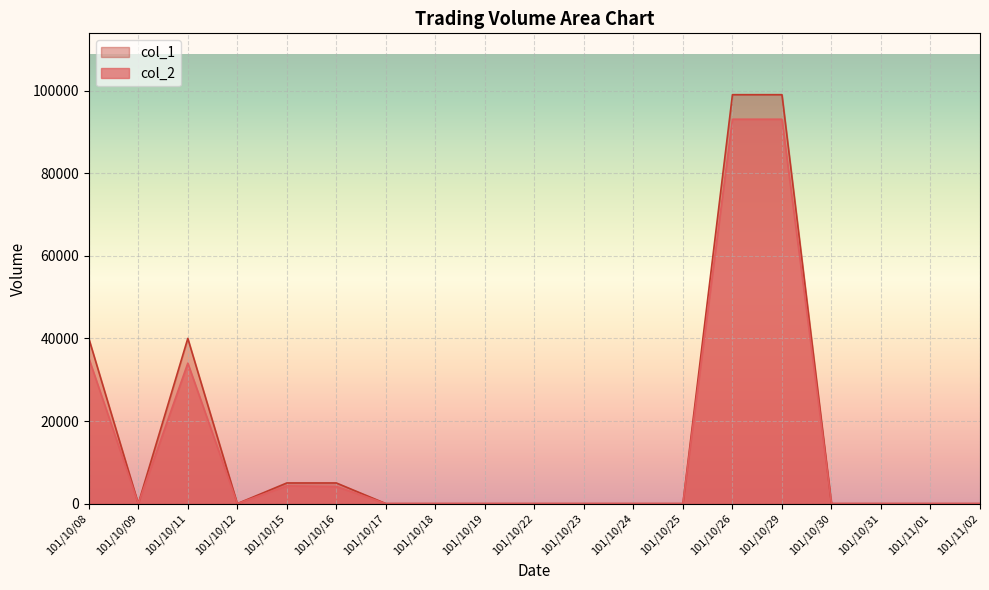

Reading left to right, transcribe all the data shown in this chart.

col_2: 101/10/08=35200	101/10/09=0	101/10/11=34000	101/10/12=0	101/10/15=4300	101/10/16=4150	101/10/17=0	101/10/18=0	101/10/19=0	101/10/22=0	101/10/23=0	101/10/24=0	101/10/25=0	101/10/26=93060	101/10/29=93060	101/10/30=0	101/10/31=0	101/11/01=0	101/11/02=0
col_1: 101/10/08=40000	101/10/09=0	101/10/11=40000	101/10/12=0	101/10/15=5000	101/10/16=5000	101/10/17=0	101/10/18=0	101/10/19=0	101/10/22=0	101/10/23=0	101/10/24=0	101/10/25=0	101/10/26=99000	101/10/29=99000	101/10/30=0	101/10/31=0	101/11/01=0	101/11/02=0